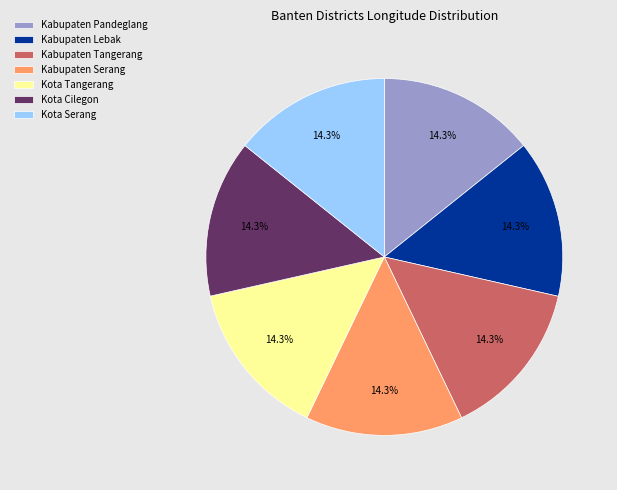

To the nearest percent, what portion does Kabupaten Lebak represent?

14%